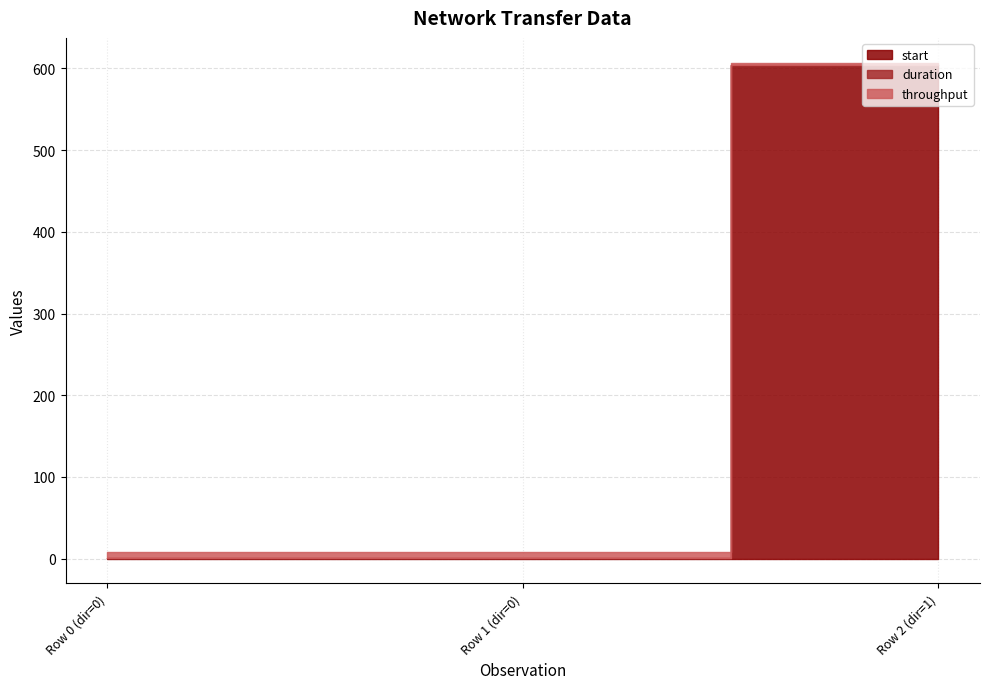

Between 0 and 1, which series saw the biggest shift?

start